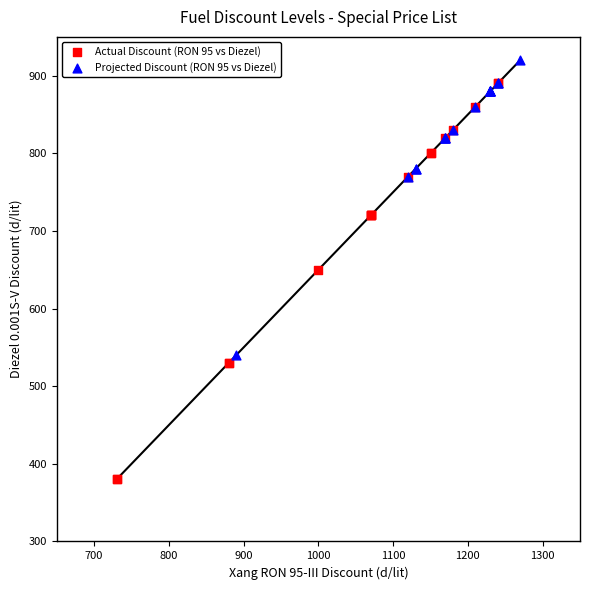

Which series has the largest Y range (max minus min)?

Actual Discount (RON 95 vs Diezel)